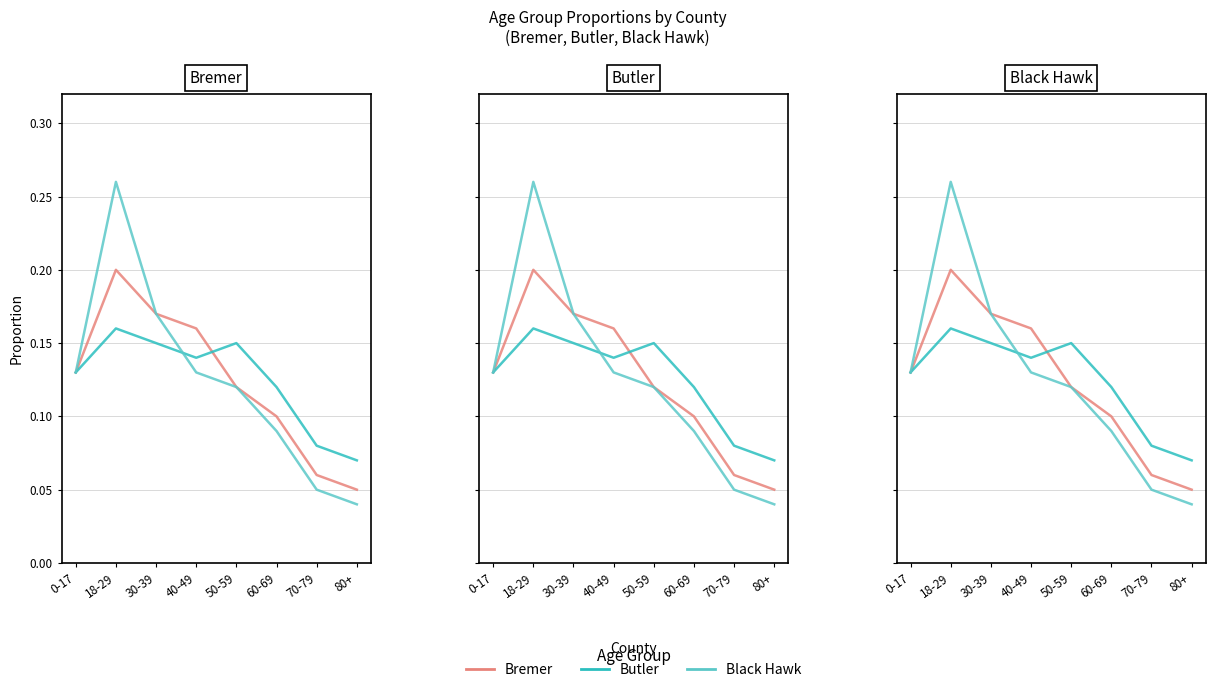

Where is the first local maximum for Butler?

18-29